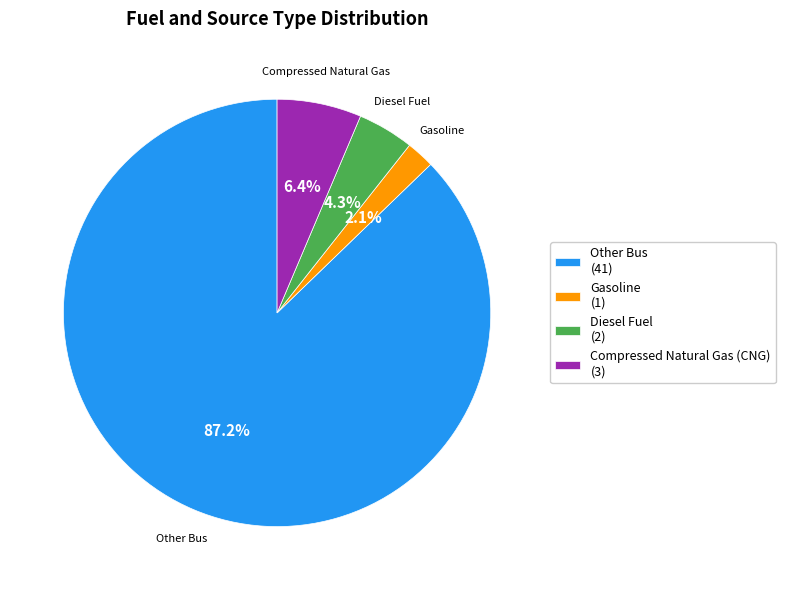

True or false: Compressed Natural Gas (CNG) accounts for 6% of the total.

True